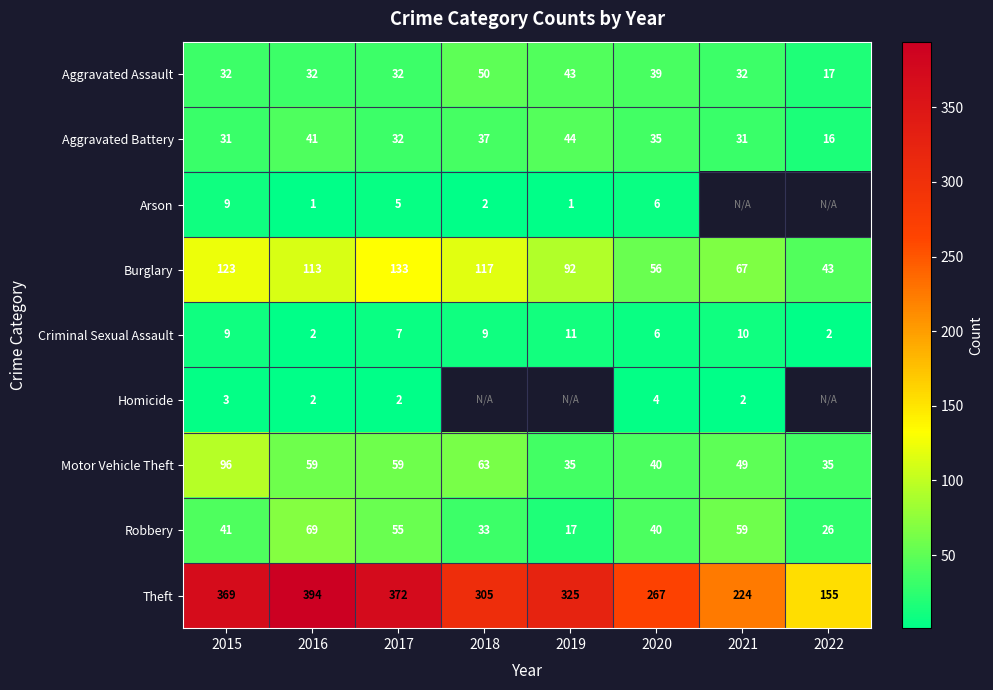

True or false: Aggravated Assault has a value of 32 at 2015.

True